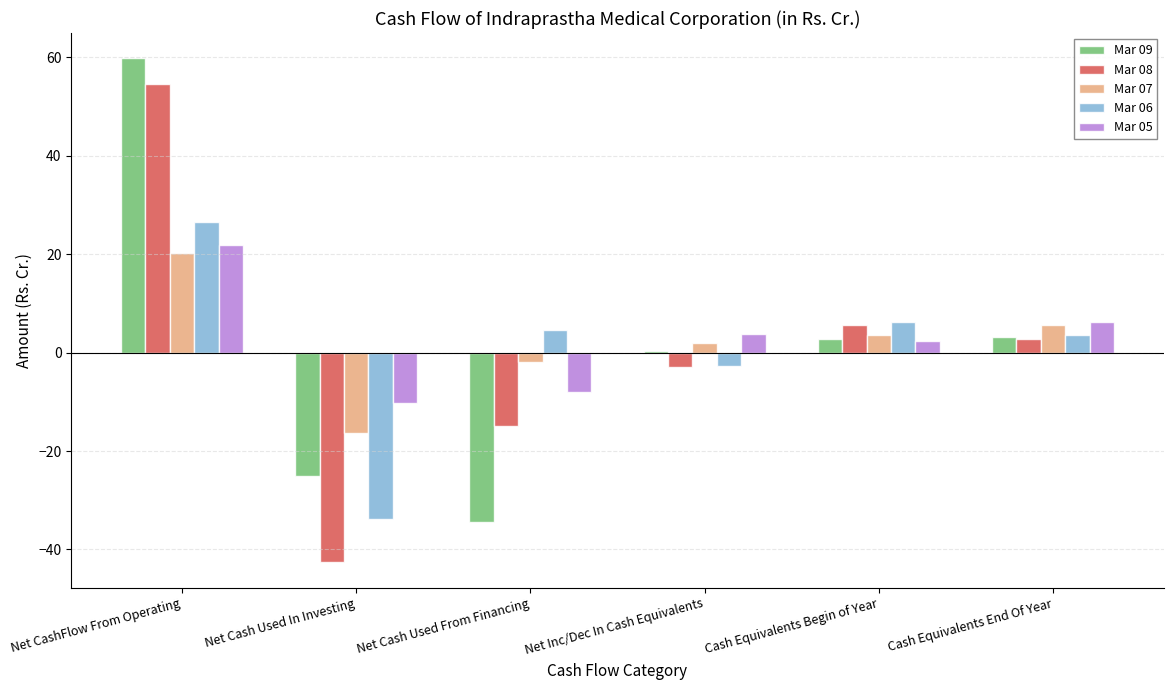

Which category has the highest value in the Mar 07 series?

Net CashFlow From Operating